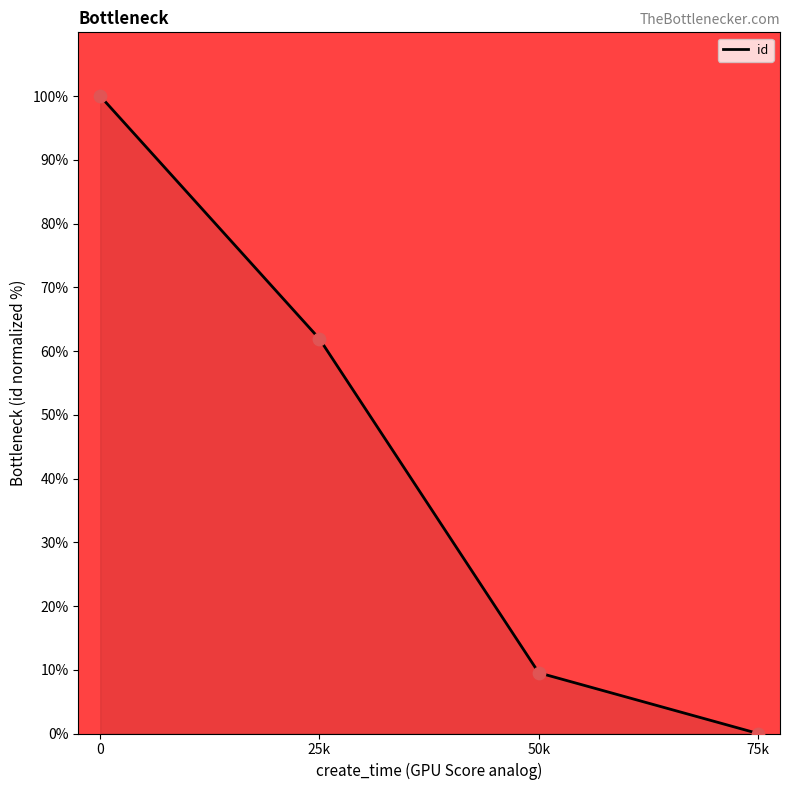

What is the change in value from 25k to 50k?

-52.4